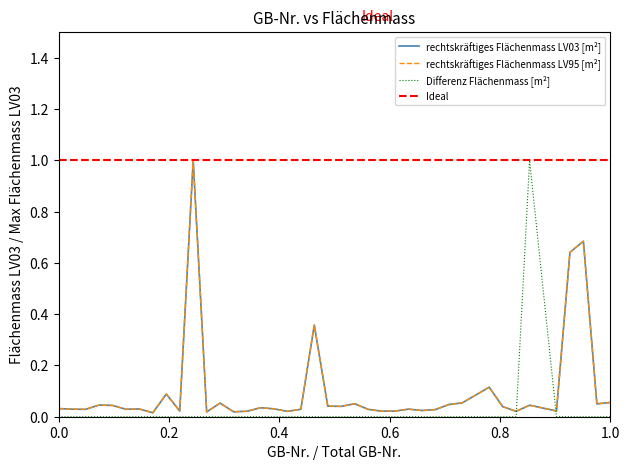

How many times do rechtskräftiges Flächenmass LV95 [m²] and Differenz Flächenmass [m²] cross each other?

2